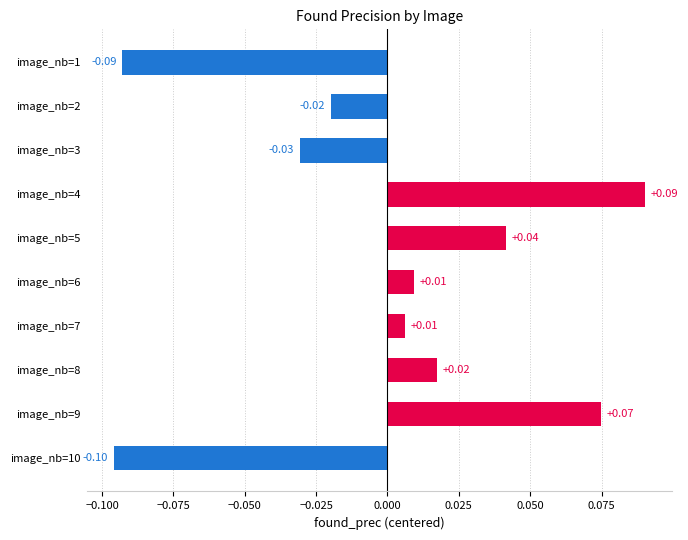

Between image_nb=1 and image_nb=5, which is larger?

image_nb=5